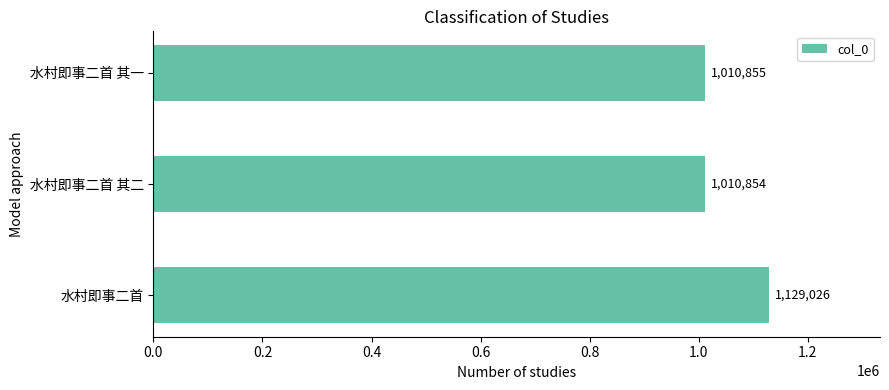

Rank the categories by value from lowest to highest.

水村即事二首 其二, 水村即事二首 其一, 水村即事二首